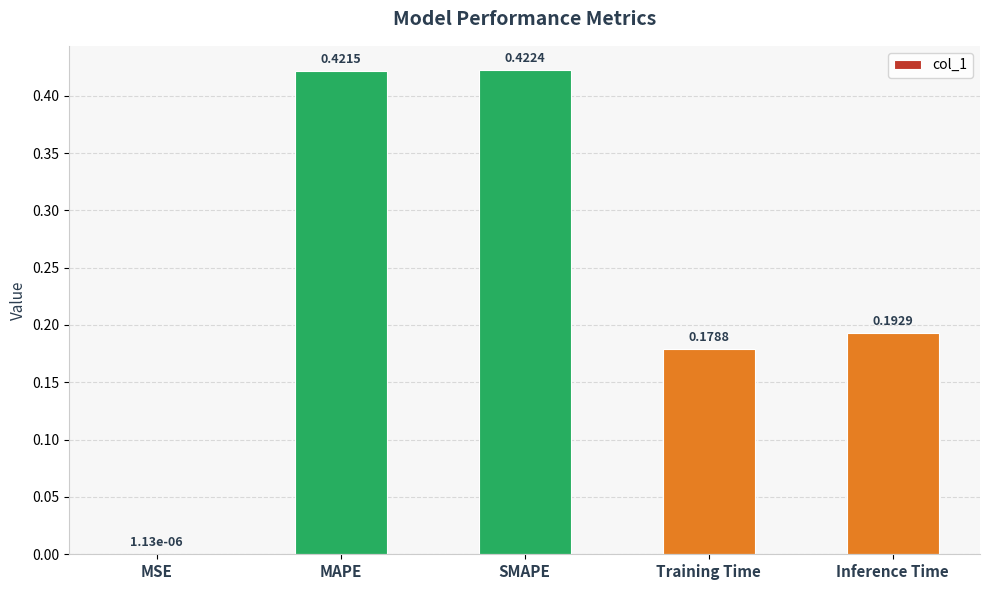

What is the sum of all values?

1.2